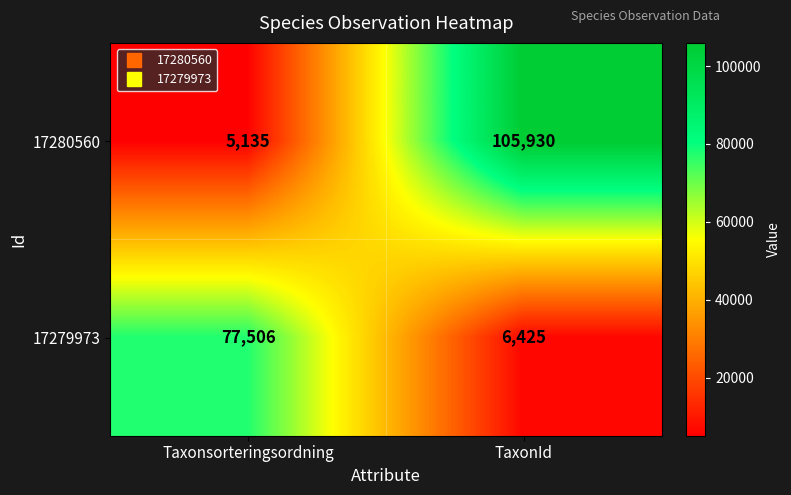

Reading right to left, list all the values displayed in this chart.

17280560: 105930	5135
17279973: 6425	77506